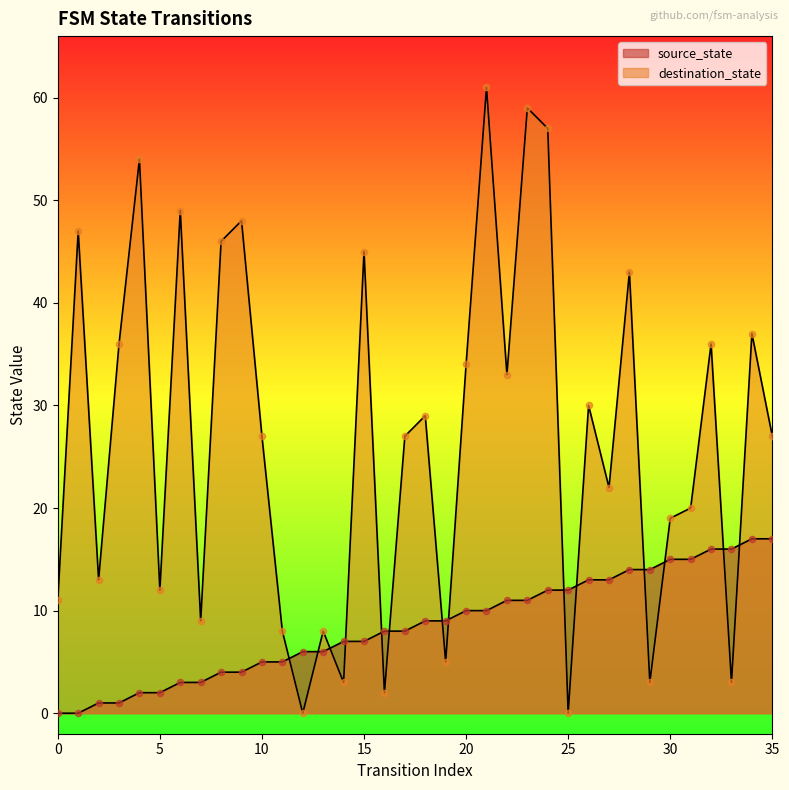

What is the total value across all series at 5?

14